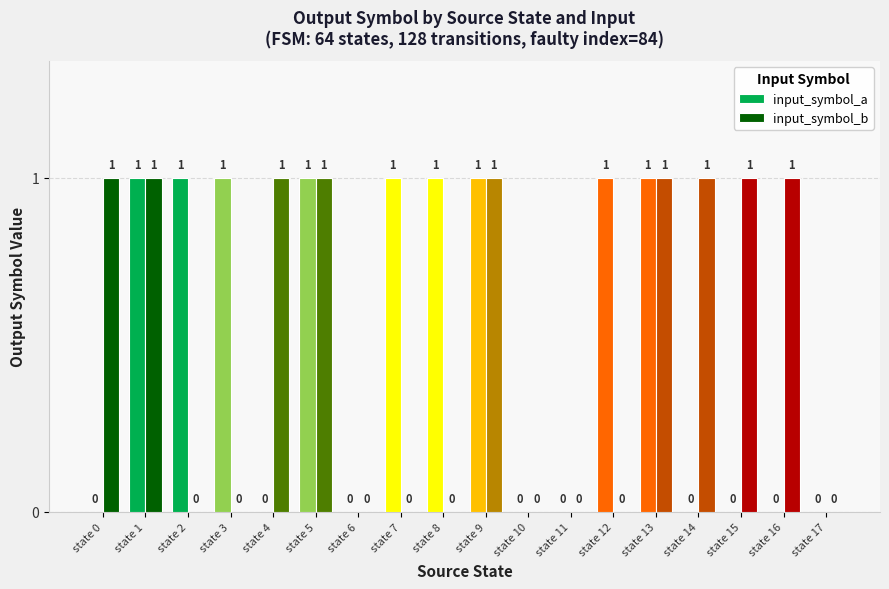

What is the total value across all series at state 7?

1